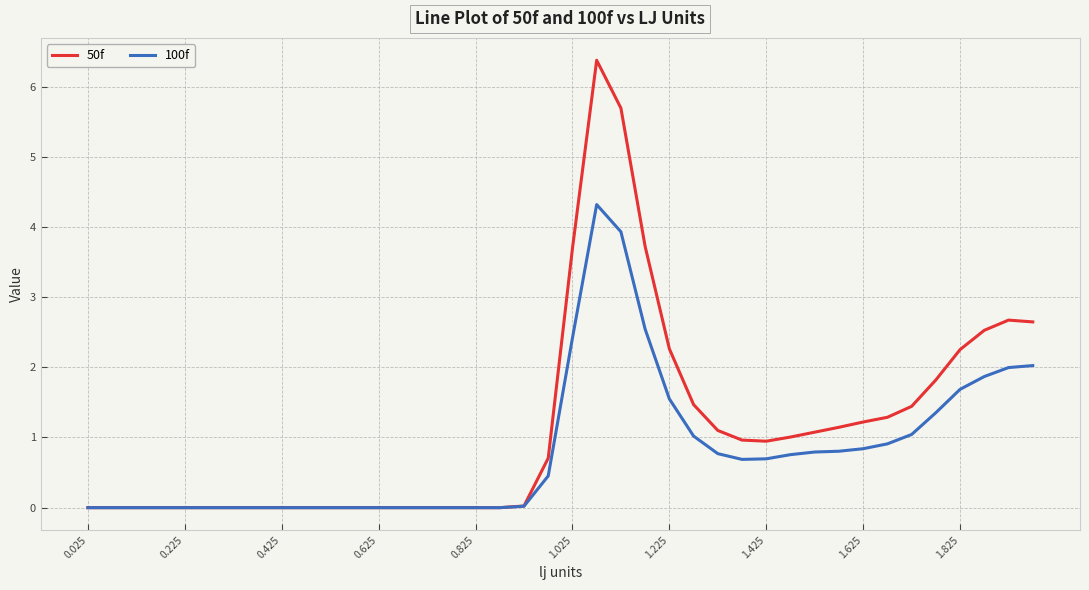

List the series in order of their overall mean, lowest first.

100f, 50f